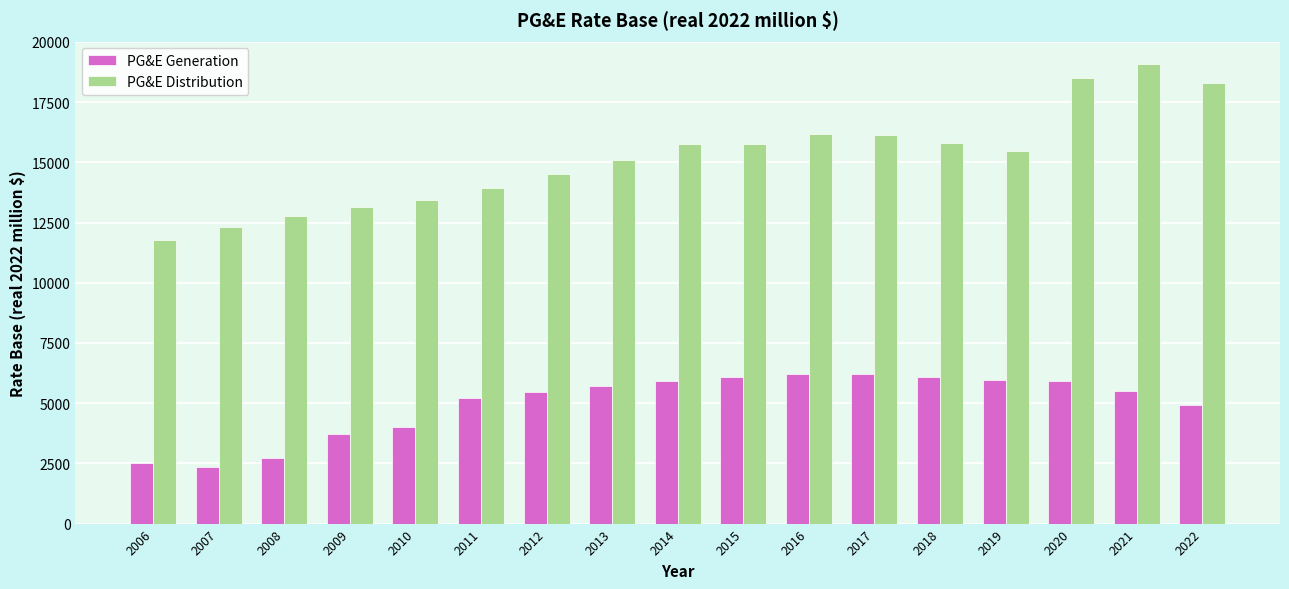

At which category does the chart reach its minimum across all series?

2007